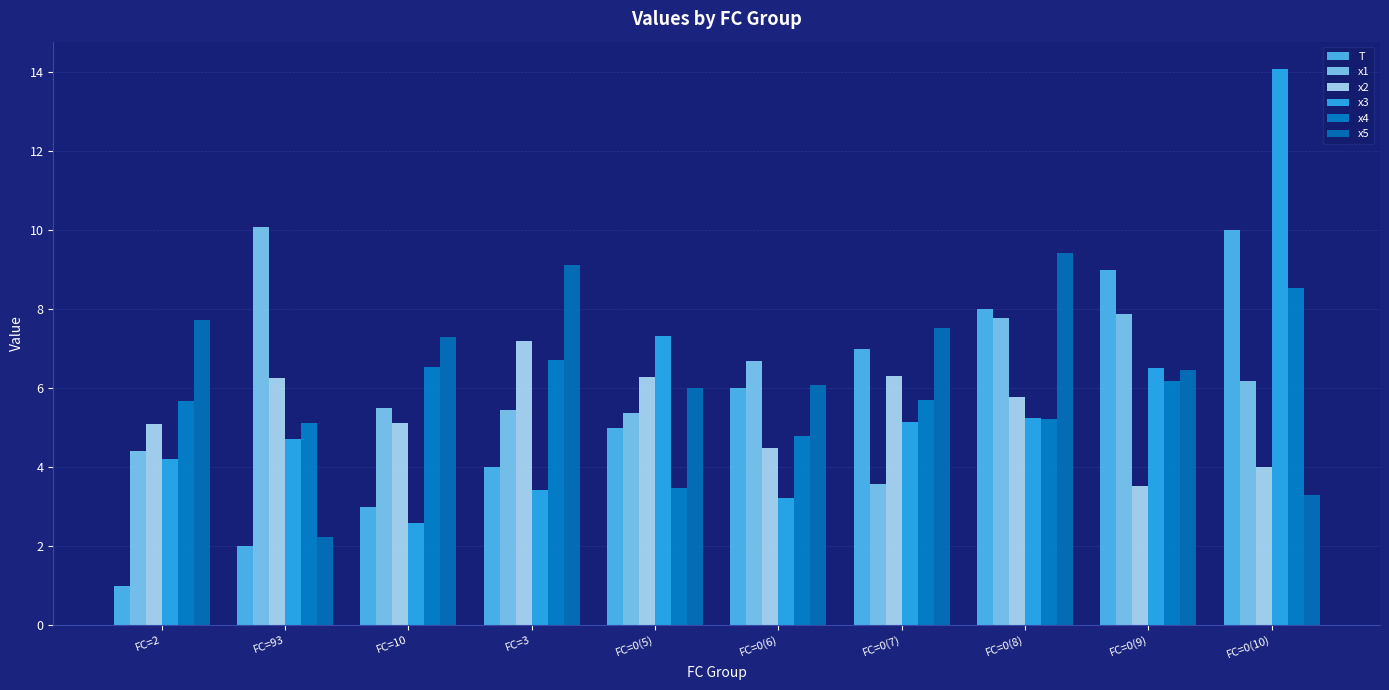

Does the chart contain stacked bars?

No